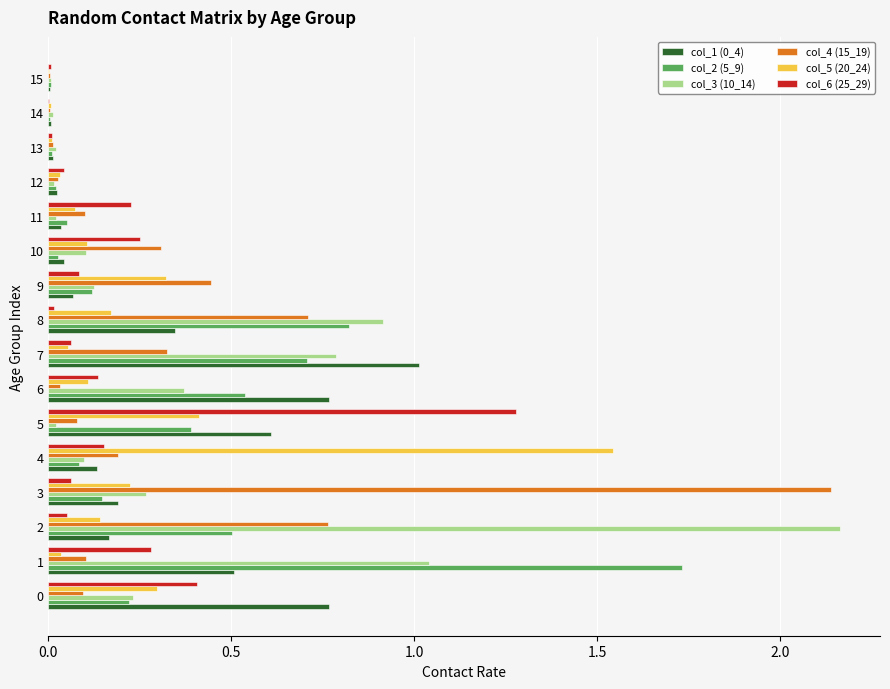

Is the value of col_1 (0_4) at 2 greater than the value of col_6 (25_29) at 11?

No